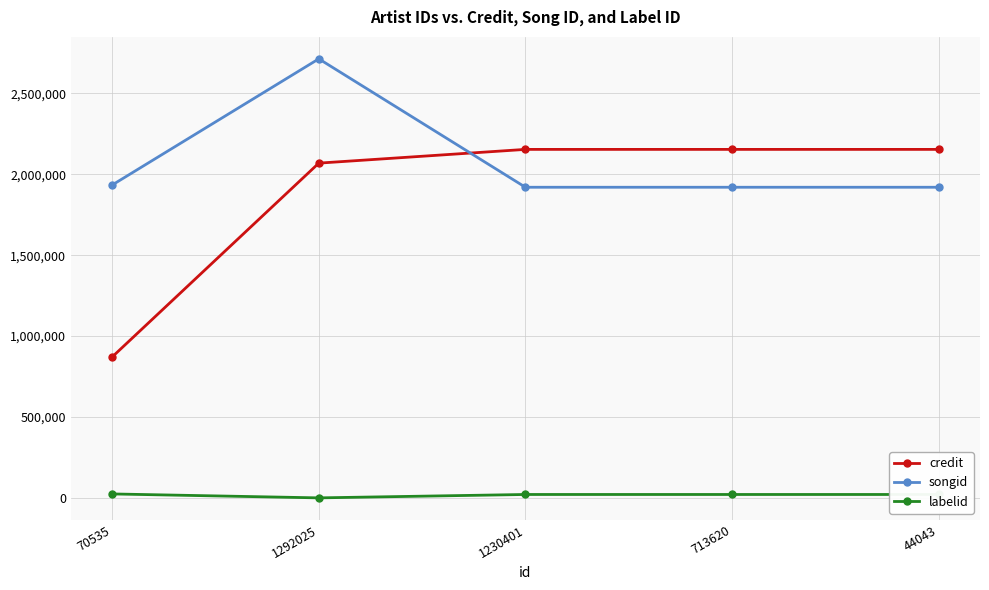

Is the value of songid at 44043 greater than the value of labelid at 1292025?

Yes